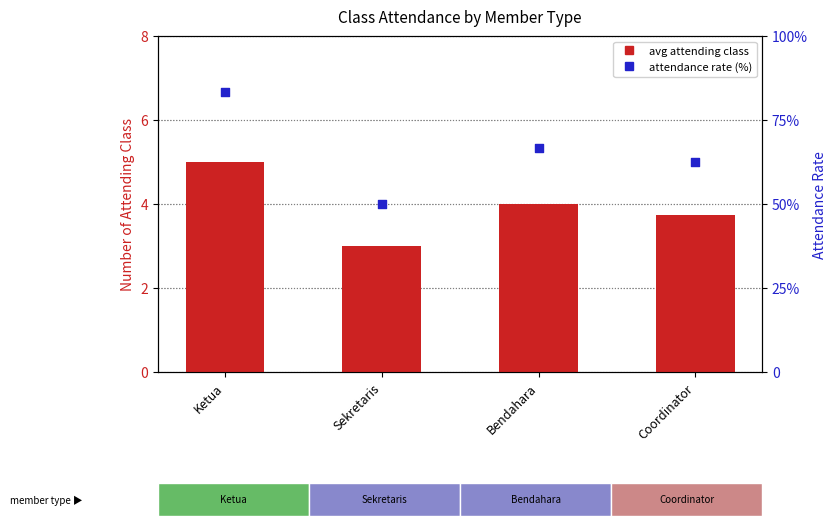

What are all the series names shown in the legend?

avg attending class, attendance rate (%)